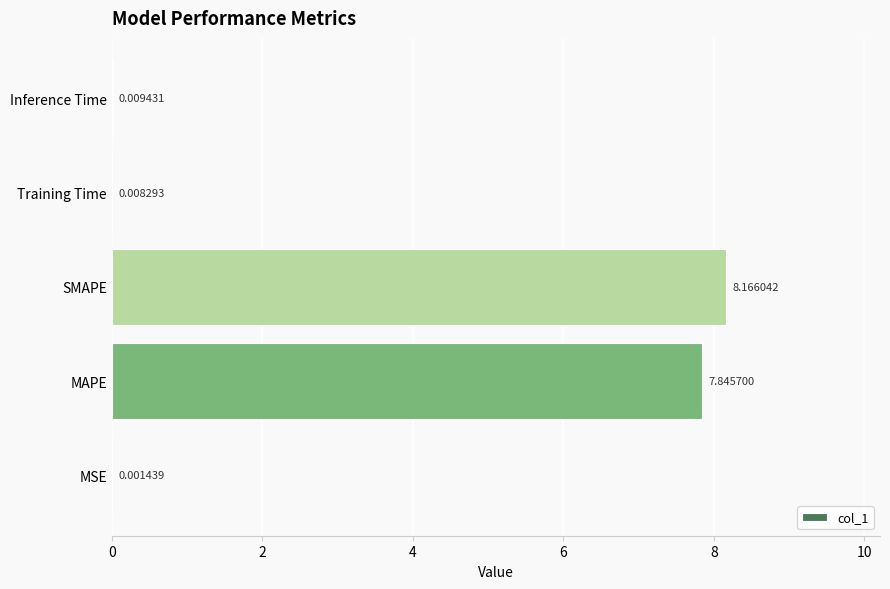

Which label corresponds to the largest value in the chart?

SMAPE